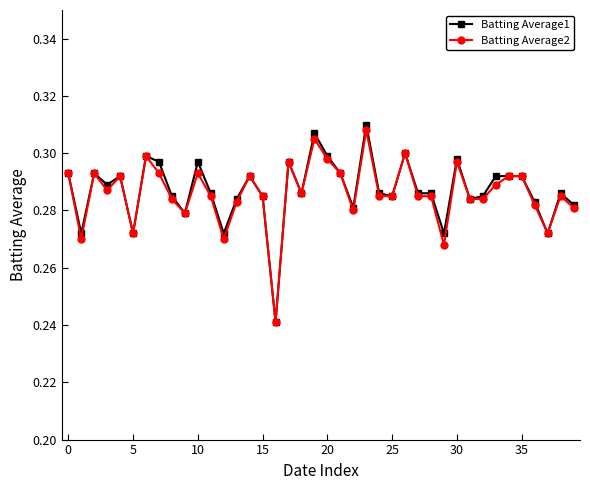

Which series has the largest range (max minus min)?

Batting Average1